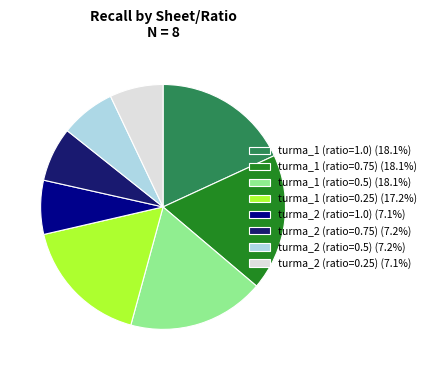

Do turma_1 (ratio=0.75) (18.1%) and turma_2 (ratio=0.5) (7.2%) together represent more than half of the pie?

No